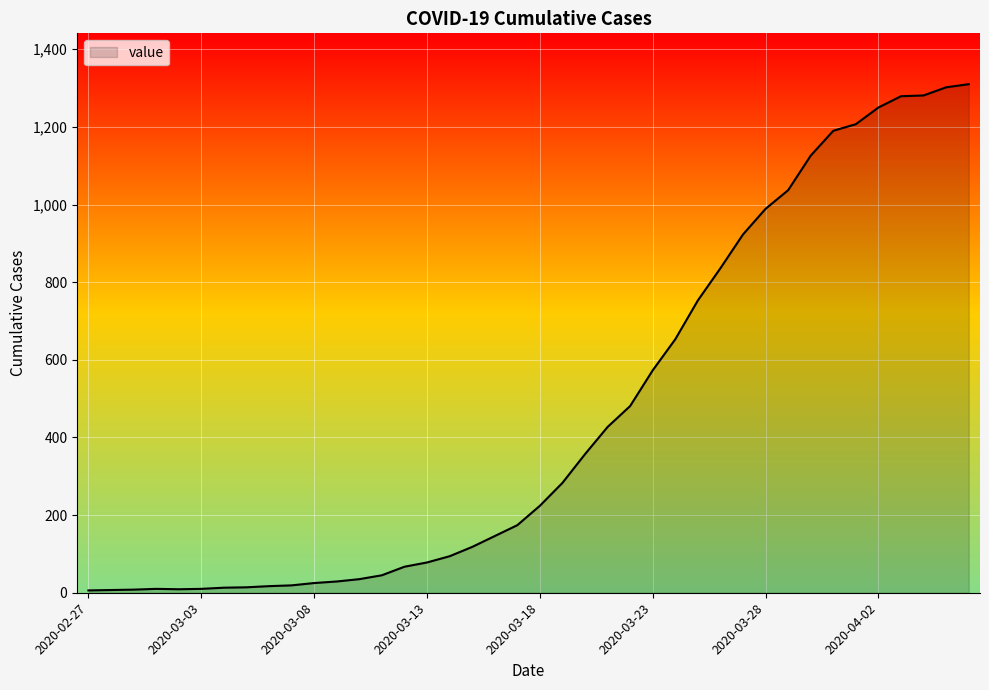

What is the difference between the maximum and minimum values?

1304